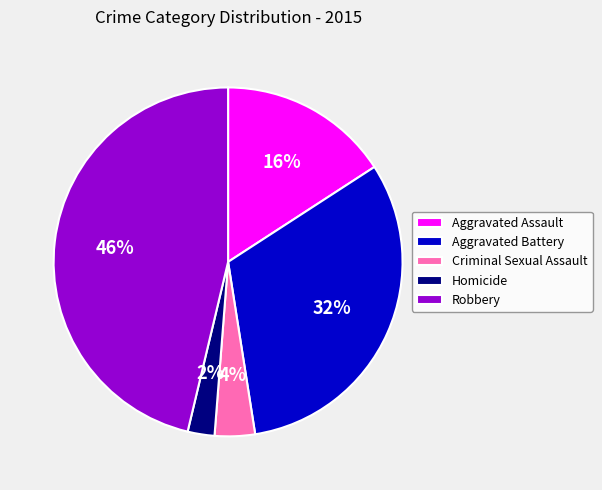

Rank the categories by value from highest to lowest.

Robbery, Aggravated Battery, Aggravated Assault, Criminal Sexual Assault, Homicide